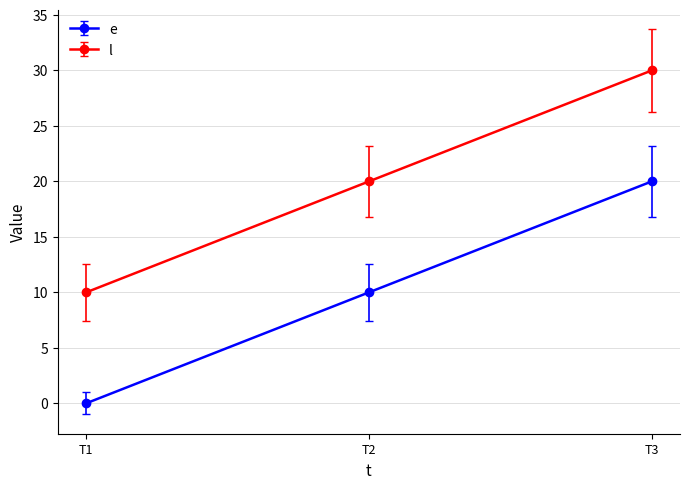

The e series shows 0 at T1. True or false?

True